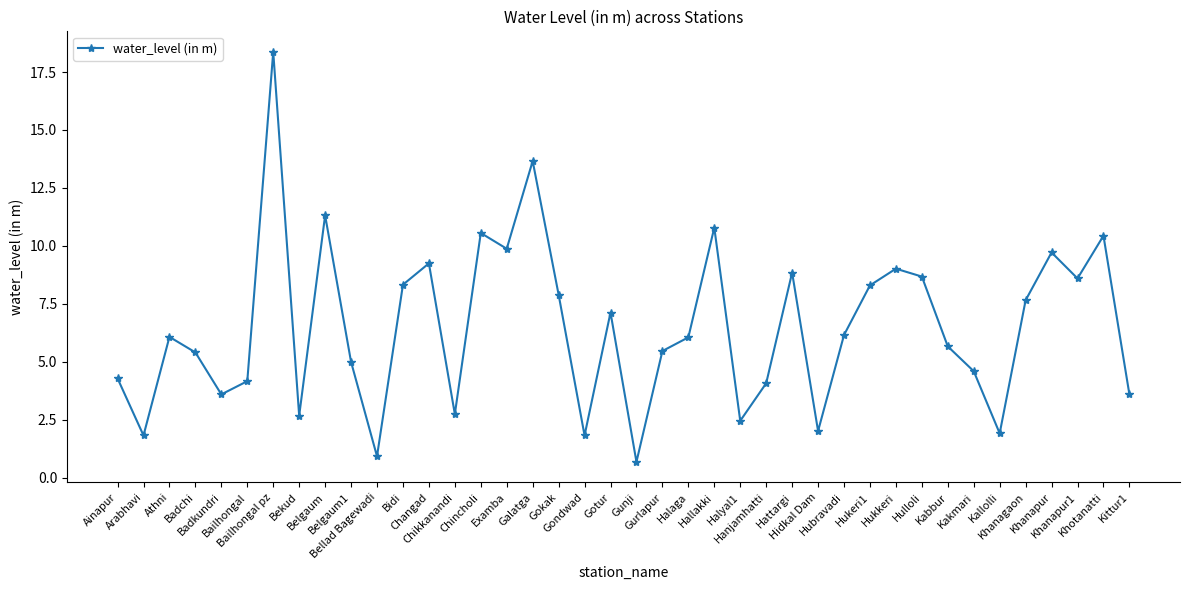

At which category does the data reach its first local peak?

Athni